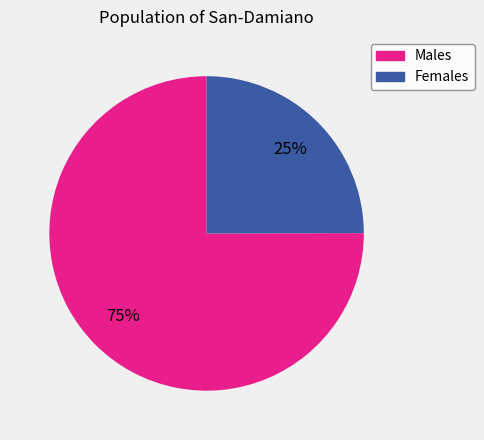

What is the majority slice?

Males